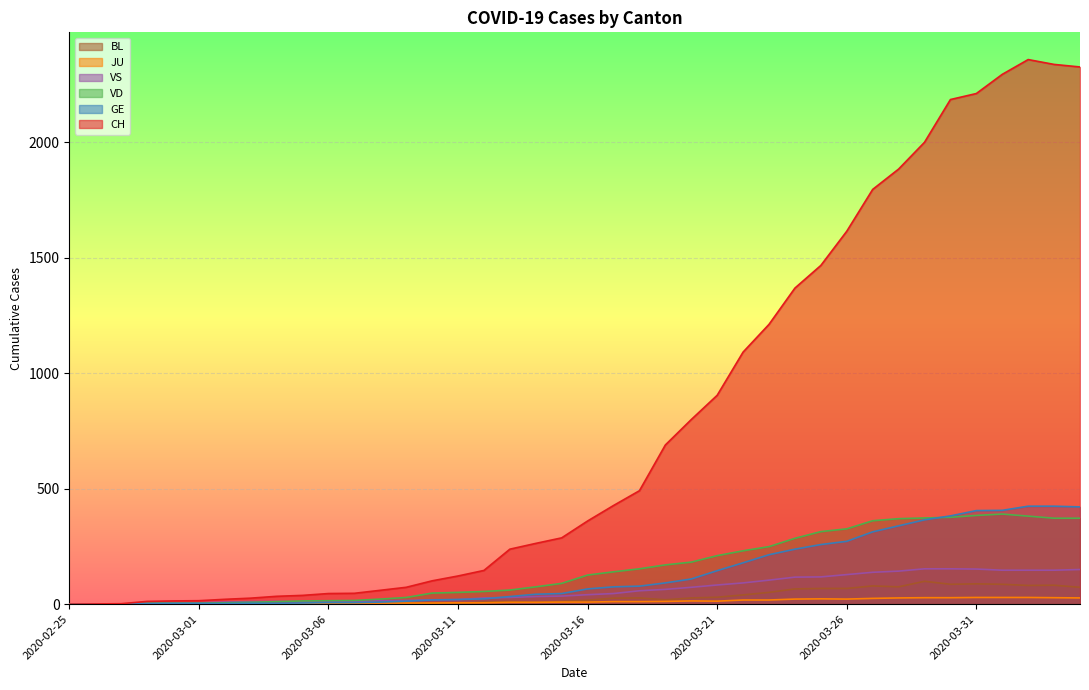

Reading left to right, what are all the values shown in this chart?

CH: 0	1	2	12	14	15	21	26	34	38	46	47	60	73	101	122	146	238	263	287	360	427	491	689	799	904	1091	1211	1368	1466	1614	1795	1883	1999	2184	2210	2293	2357	2336	2325
GE: 0	1	1	2	3	3	3	4	4	5	7	7	9	13	18	20	23	33	43	46	66	75	78	92	109	145	179	214	238	258	272	313	339	365	382	405	406	424	424	421
VD: 0	0	0	4	4	4	6	8	11	14	15	16	22	29	48	51	55	61	75	90	126	140	153	170	182	210	231	249	285	314	326	361	370	373	376	384	390	381	372	372
VS: 0	0	0	5	5	6	9	11	12	10	11	11	15	16	19	20	27	29	33	35	41	46	58	64	73	83	92	104	117	118	128	138	143	153	153	152	147	147	147	150
JU: 0	0	0	0	1	1	1	1	1	2	5	5	5	5	5	6	6	8	8	9	9	11	11	12	14	13	18	18	22	23	22	25	27	28	28	29	29	29	28	27
BL: 0	0	0	0	1	1	1	1	1	1	4	4	4	4	5	3	9	12	8	12	17	26	27	19	27	30	40	51	66	68	68	79	75	99	86	88	86	81	82	73